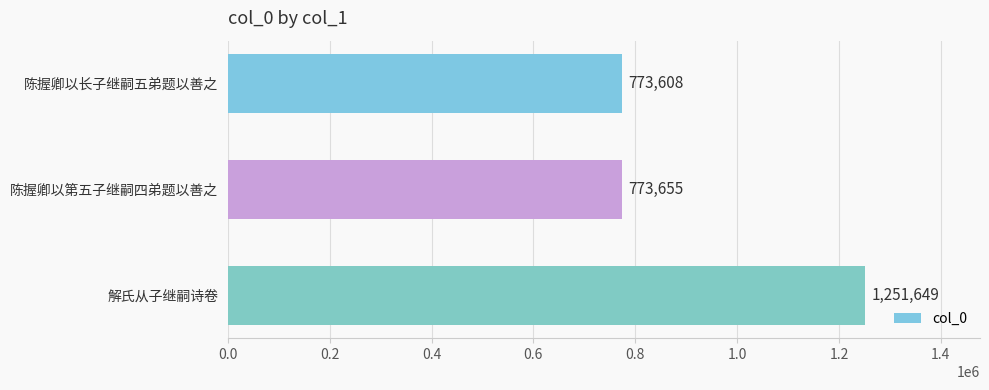

Reading bottom to top, transcribe all the data shown in this chart.

解氏从子继嗣诗卷=1251649	陈握卿以第五子继嗣四弟题以善之=773655	陈握卿以长子继嗣五弟题以善之=773608